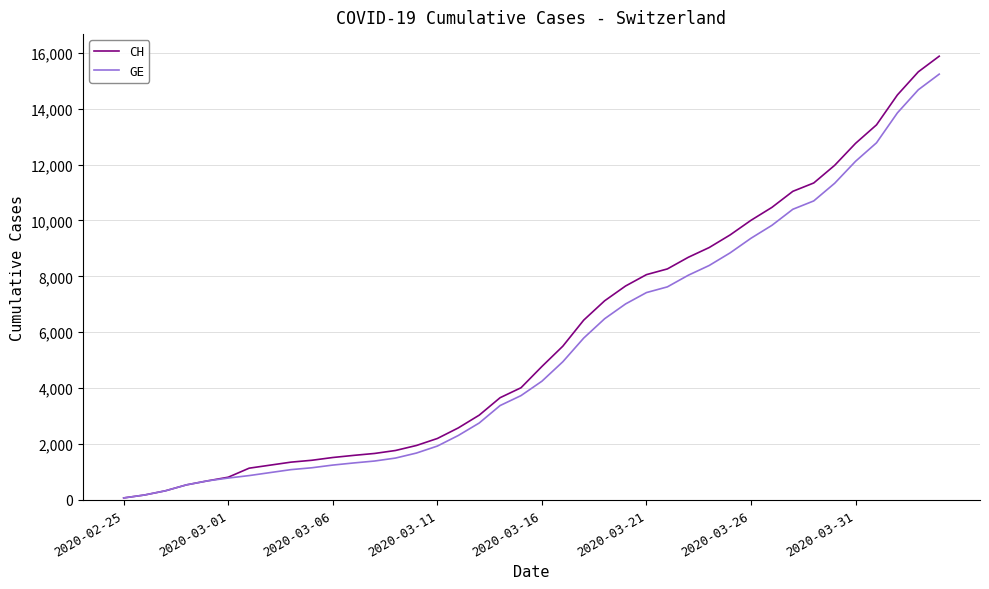

Which series has the largest range (max minus min)?

CH